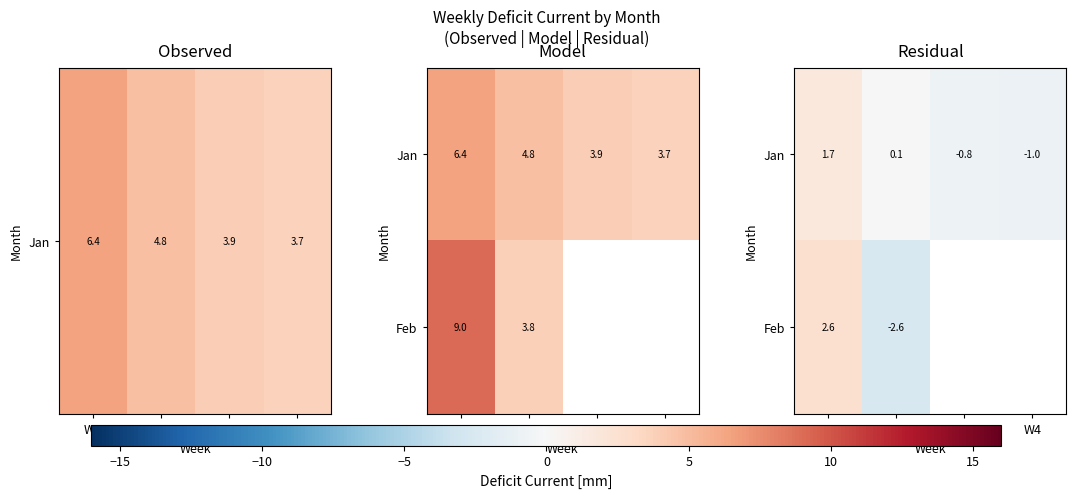

What is the difference between the maximum and second lowest values in the Jan series?

2.6